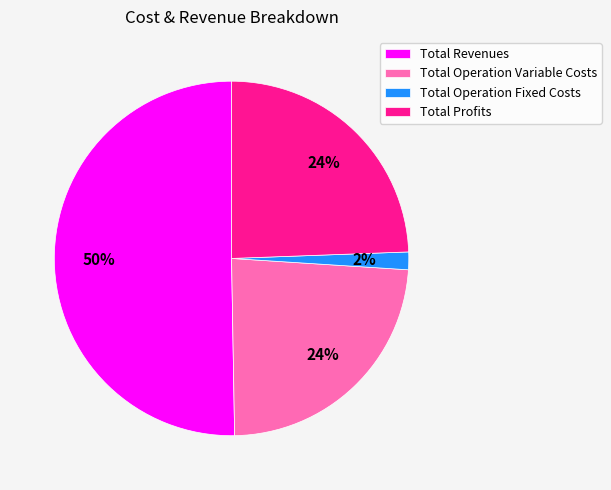

How many segments does this pie chart have?

4